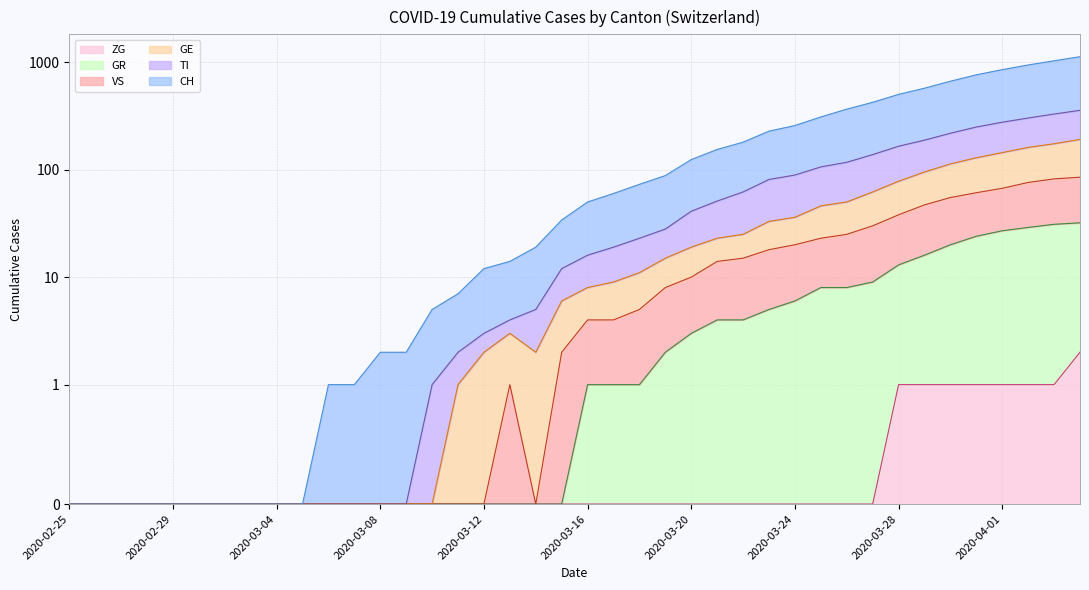

Reading right to left, list all the values displayed in this chart.

CH: 2020-04-04=1123	2020-04-03=1029	2020-04-02=941	2020-04-01=851	2020-03-31=762	2020-03-30=664	2020-03-29=572	2020-03-28=501	2020-03-27=423	2020-03-26=365	2020-03-25=309	2020-03-24=257	2020-03-23=228	2020-03-22=180	2020-03-21=154	2020-03-20=124	2020-03-19=88	2020-03-18=73	2020-03-17=60	2020-03-16=50	2020-03-15=34	2020-03-14=19	2020-03-13=14	2020-03-12=12	2020-03-11=7	2020-03-10=5	2020-03-09=2	2020-03-08=2	2020-03-07=1	2020-03-06=1	2020-03-05=0	2020-03-04=0	2020-03-03=0	2020-03-02=0	2020-03-01=0	2020-02-29=0	2020-02-28=0	2020-02-27=0	2020-02-26=0	2020-02-25=0
TI: 2020-04-04=356	2020-04-03=329	2020-04-02=302	2020-04-01=276	2020-03-31=249	2020-03-30=218	2020-03-29=188	2020-03-28=165	2020-03-27=138	2020-03-26=117	2020-03-25=106	2020-03-24=89	2020-03-23=81	2020-03-22=62	2020-03-21=51	2020-03-20=41	2020-03-19=28	2020-03-18=23	2020-03-17=19	2020-03-16=16	2020-03-15=12	2020-03-14=5	2020-03-13=4	2020-03-12=3	2020-03-11=2	2020-03-10=1	2020-03-09=0	2020-03-08=0	2020-03-07=0	2020-03-06=0	2020-03-05=0	2020-03-04=0	2020-03-03=0	2020-03-02=0	2020-03-01=0	2020-02-29=0	2020-02-28=0	2020-02-27=0	2020-02-26=0	2020-02-25=0
GE: 2020-04-04=191	2020-04-03=174	2020-04-02=161	2020-04-01=144	2020-03-31=129	2020-03-30=113	2020-03-29=95	2020-03-28=78	2020-03-27=62	2020-03-26=50	2020-03-25=46	2020-03-24=36	2020-03-23=33	2020-03-22=25	2020-03-21=23	2020-03-20=19	2020-03-19=15	2020-03-18=11	2020-03-17=9	2020-03-16=8	2020-03-15=6	2020-03-14=2	2020-03-13=3	2020-03-12=2	2020-03-11=1	2020-03-10=0	2020-03-09=0	2020-03-08=0	2020-03-07=0	2020-03-06=0	2020-03-05=0	2020-03-04=0	2020-03-03=0	2020-03-02=0	2020-03-01=0	2020-02-29=0	2020-02-28=0	2020-02-27=0	2020-02-26=0	2020-02-25=0
GR: 2020-04-04=32	2020-04-03=31	2020-04-02=29	2020-04-01=27	2020-03-31=24	2020-03-30=20	2020-03-29=16	2020-03-28=13	2020-03-27=9	2020-03-26=8	2020-03-25=8	2020-03-24=6	2020-03-23=5	2020-03-22=4	2020-03-21=4	2020-03-20=3	2020-03-19=2	2020-03-18=1	2020-03-17=1	2020-03-16=1	2020-03-15=0	2020-03-14=0	2020-03-13=0	2020-03-12=0	2020-03-11=0	2020-03-10=0	2020-03-09=0	2020-03-08=0	2020-03-07=0	2020-03-06=0	2020-03-05=0	2020-03-04=0	2020-03-03=0	2020-03-02=0	2020-03-01=0	2020-02-29=0	2020-02-28=0	2020-02-27=0	2020-02-26=0	2020-02-25=0
VS: 2020-04-04=85	2020-04-03=82	2020-04-02=76	2020-04-01=67	2020-03-31=61	2020-03-30=55	2020-03-29=47	2020-03-28=38	2020-03-27=30	2020-03-26=25	2020-03-25=23	2020-03-24=20	2020-03-23=18	2020-03-22=15	2020-03-21=14	2020-03-20=10	2020-03-19=8	2020-03-18=5	2020-03-17=4	2020-03-16=4	2020-03-15=2	2020-03-14=0	2020-03-13=1	2020-03-12=0	2020-03-11=0	2020-03-10=0	2020-03-09=0	2020-03-08=0	2020-03-07=0	2020-03-06=0	2020-03-05=0	2020-03-04=0	2020-03-03=0	2020-03-02=0	2020-03-01=0	2020-02-29=0	2020-02-28=0	2020-02-27=0	2020-02-26=0	2020-02-25=0
ZG: 2020-04-04=2	2020-04-03=1	2020-04-02=1	2020-04-01=1	2020-03-31=1	2020-03-30=1	2020-03-29=1	2020-03-28=1	2020-03-27=0	2020-03-26=0	2020-03-25=0	2020-03-24=0	2020-03-23=0	2020-03-22=0	2020-03-21=0	2020-03-20=0	2020-03-19=0	2020-03-18=0	2020-03-17=0	2020-03-16=0	2020-03-15=0	2020-03-14=0	2020-03-13=0	2020-03-12=0	2020-03-11=0	2020-03-10=0	2020-03-09=0	2020-03-08=0	2020-03-07=0	2020-03-06=0	2020-03-05=0	2020-03-04=0	2020-03-03=0	2020-03-02=0	2020-03-01=0	2020-02-29=0	2020-02-28=0	2020-02-27=0	2020-02-26=0	2020-02-25=0